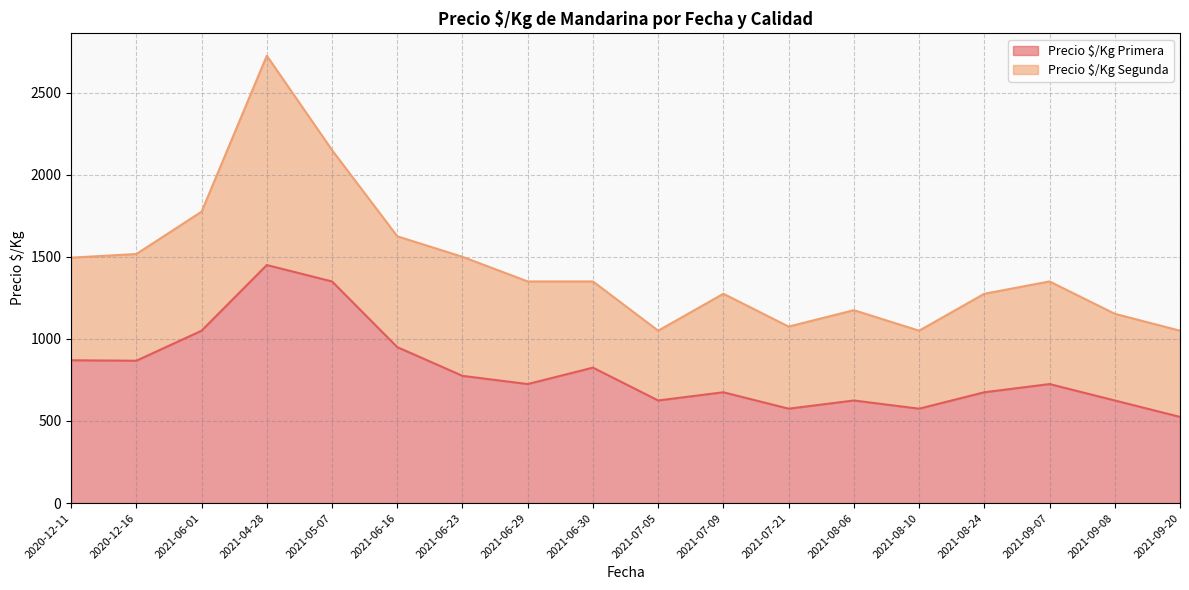

At which category is the sum across all series the highest?

2021-04-28